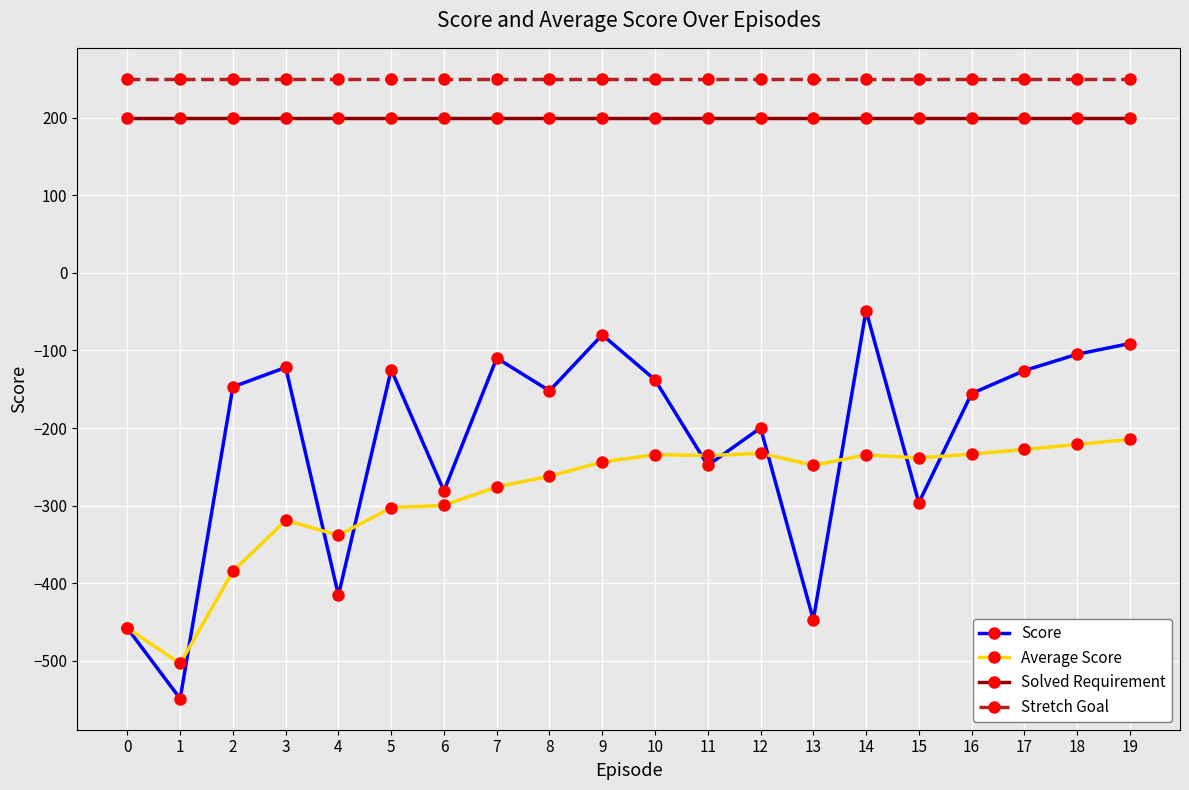

True or false: Score and Solved Requirement intersect in this chart.

False